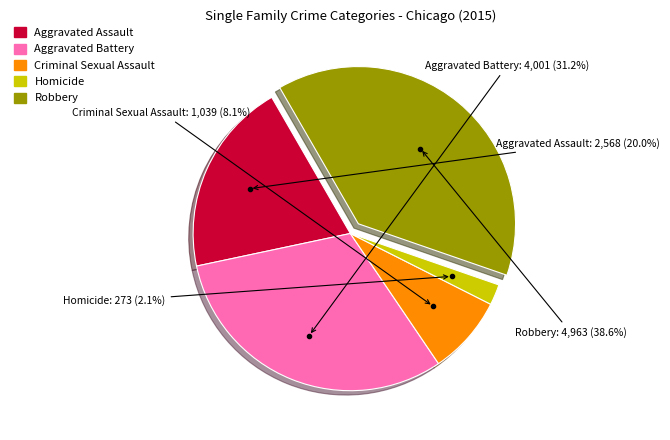

What is the largest slice in the pie chart?

Robbery